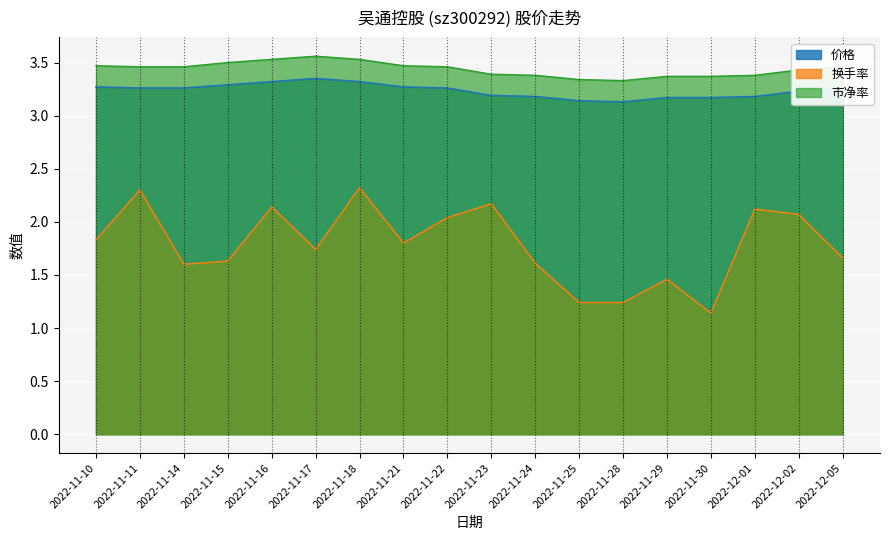

What is the sum of all 换手率 values?

32.1